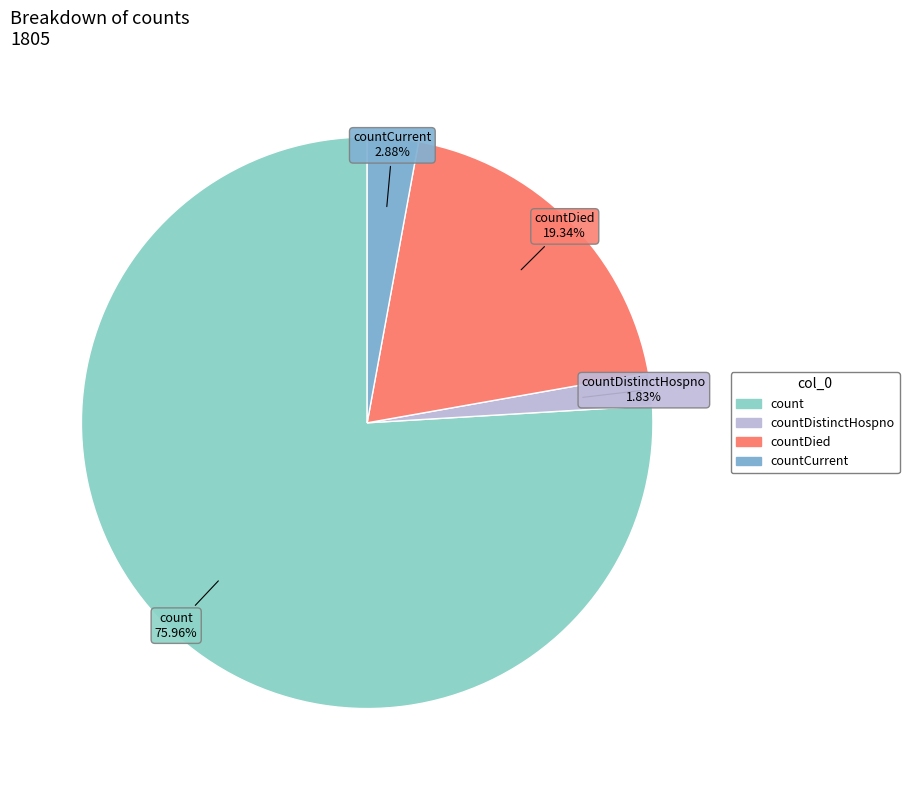

Does count account for over 50% of the chart?

Yes